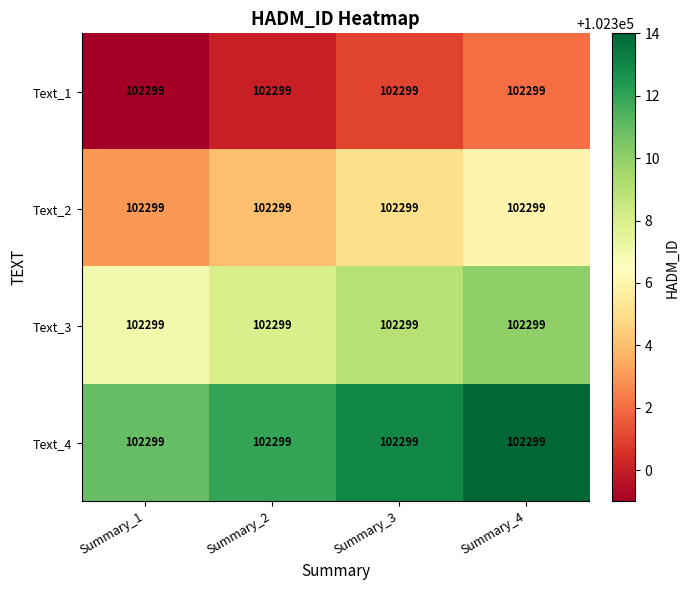

Is the value of Text_4 at Summary_3 greater than the value of Text_1 at Summary_3?

Yes